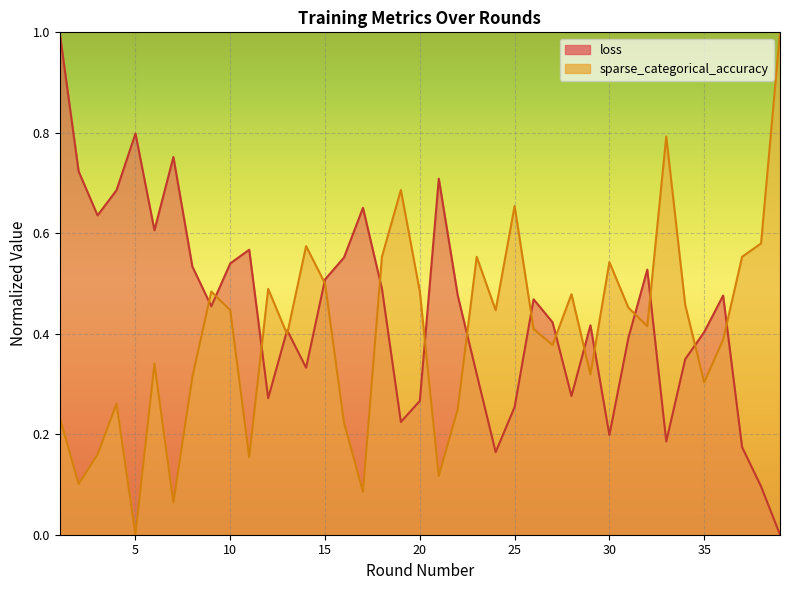

How many values in the sparse_categorical_accuracy series exceed 0?

38